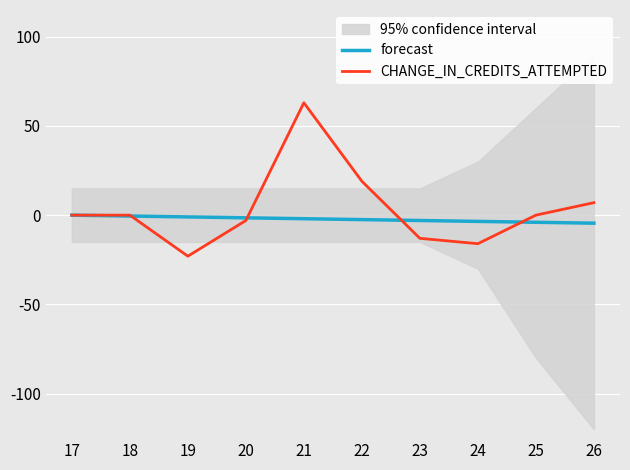

Which series has the widest spread of values?

CHANGE_IN_CREDITS_ATTEMPTED